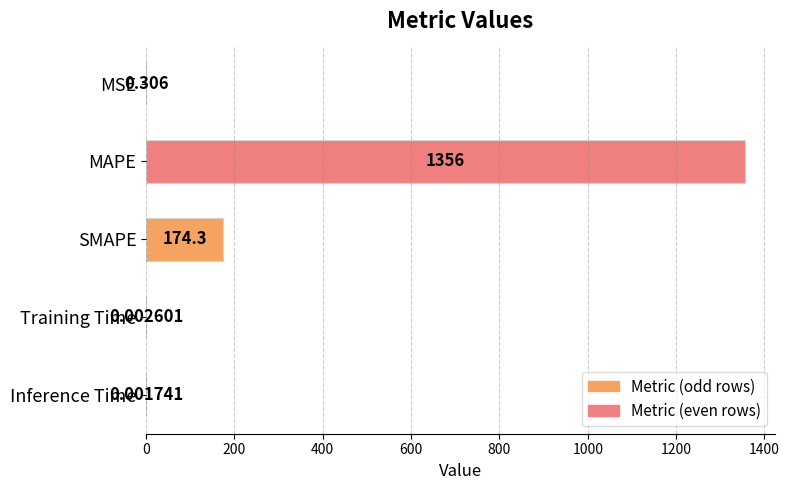

At which category does the chart reach its peak across all series?

MAPE